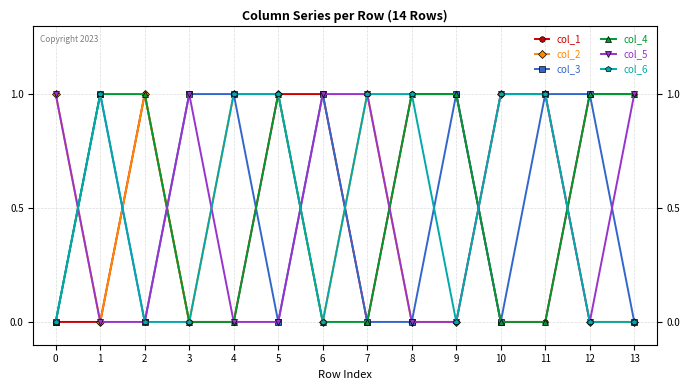

Is it true that col_3 equals 0 at 0?

True